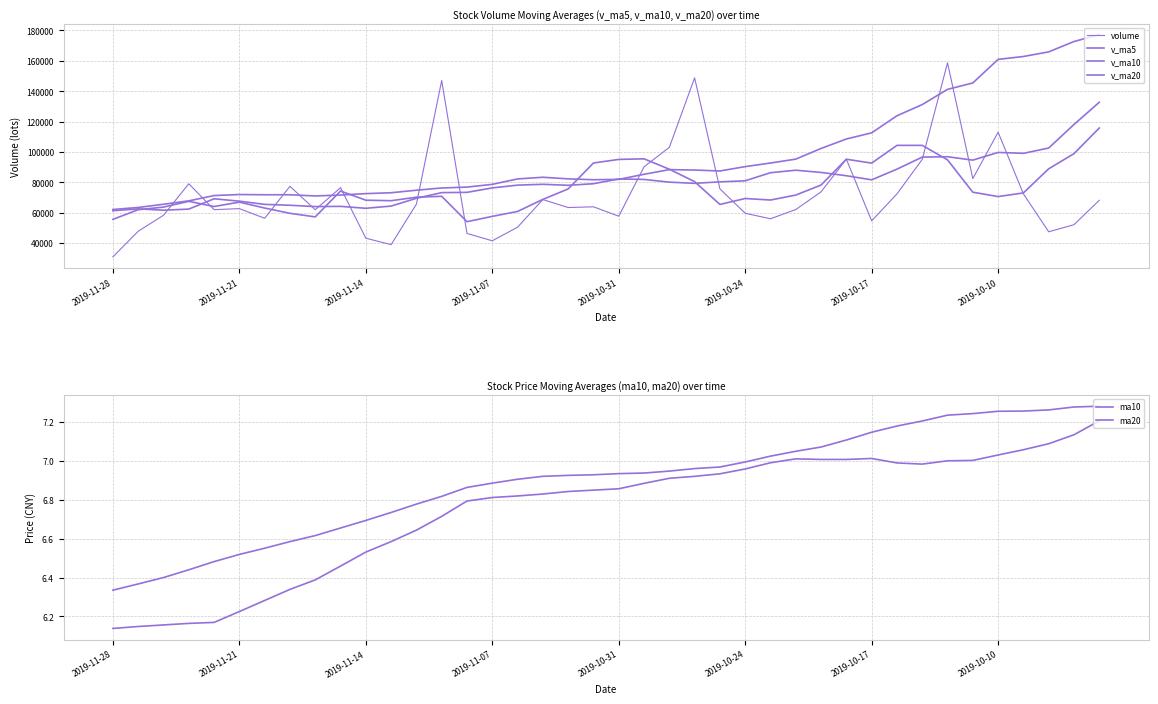

True or false: ma20 and v_ma10 intersect in this chart.

False